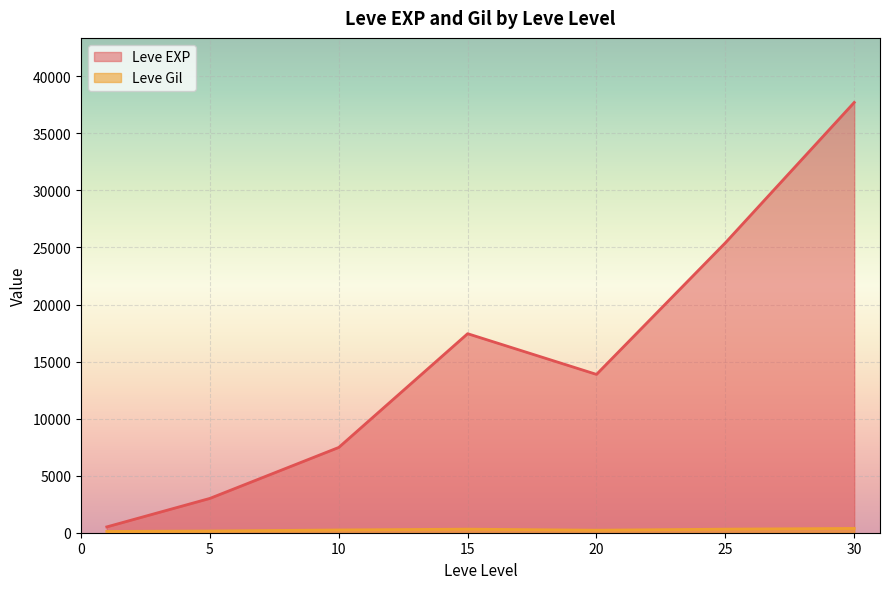

Does the chart display data point markers on the line(s)?

No